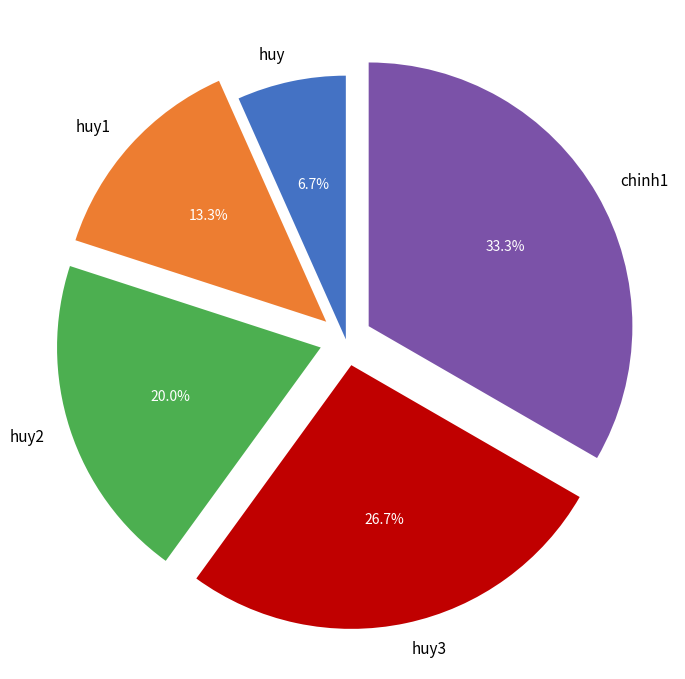

To the nearest percent, what is the difference between the huy1 and huy3 slice percentages?

13%